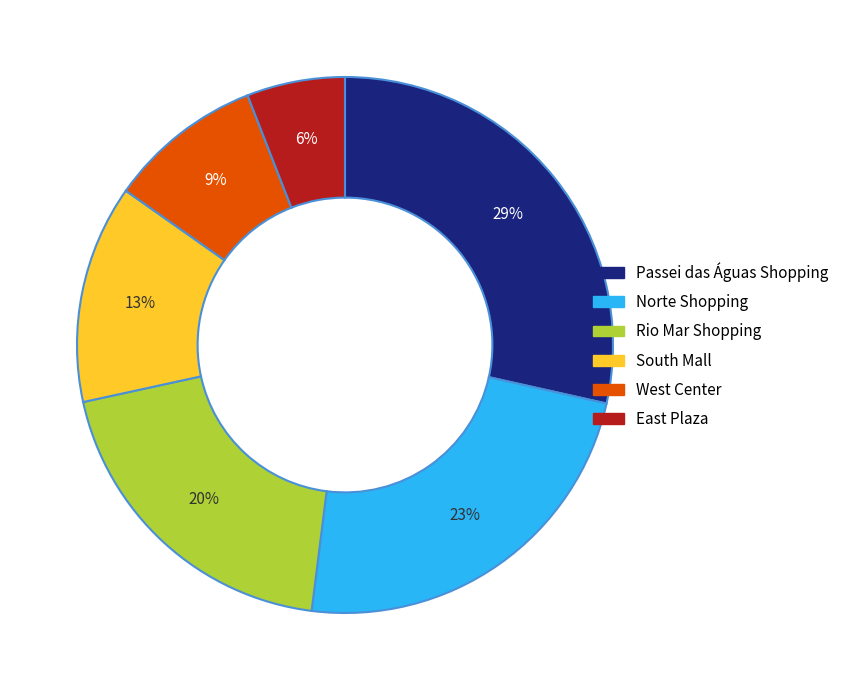

To the nearest percent, what is the average slice percentage?

17%